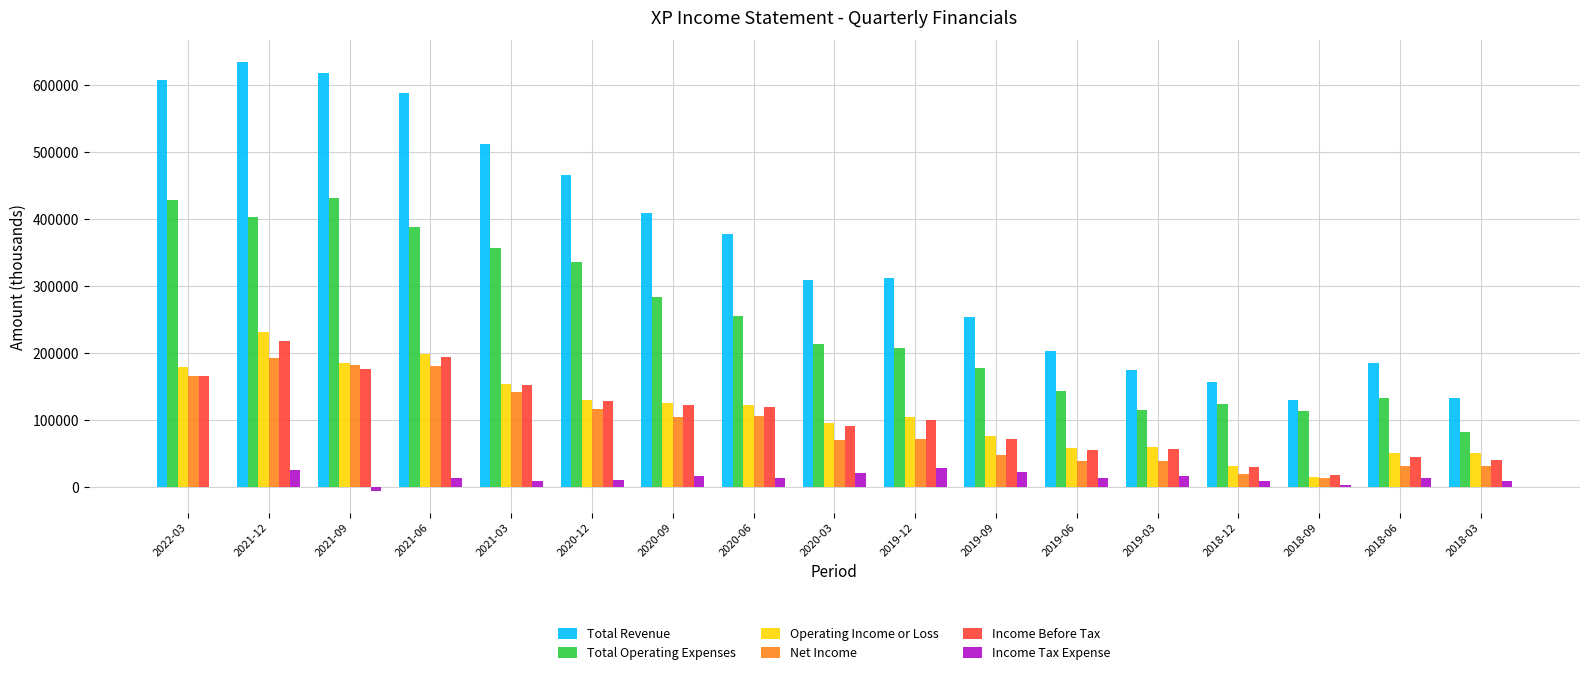

Which category has the highest value in the Income Before Tax series?

2021-12